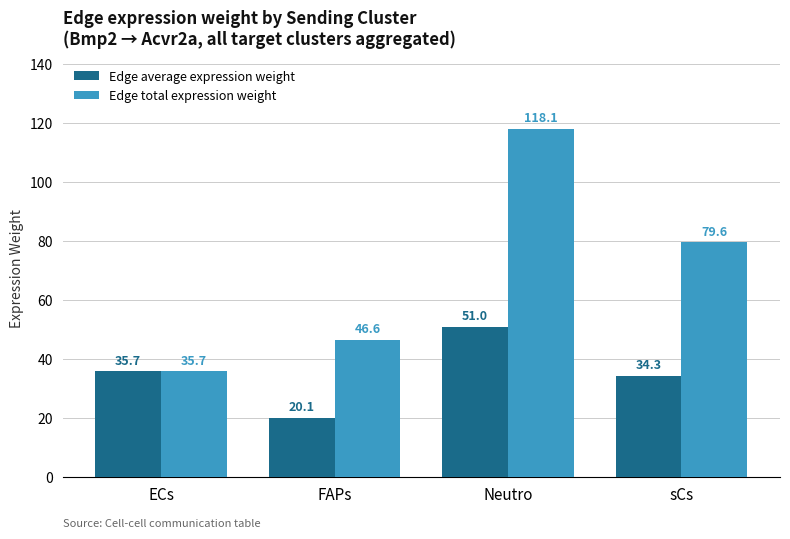

What is the total value across all series at FAPs?

66.7